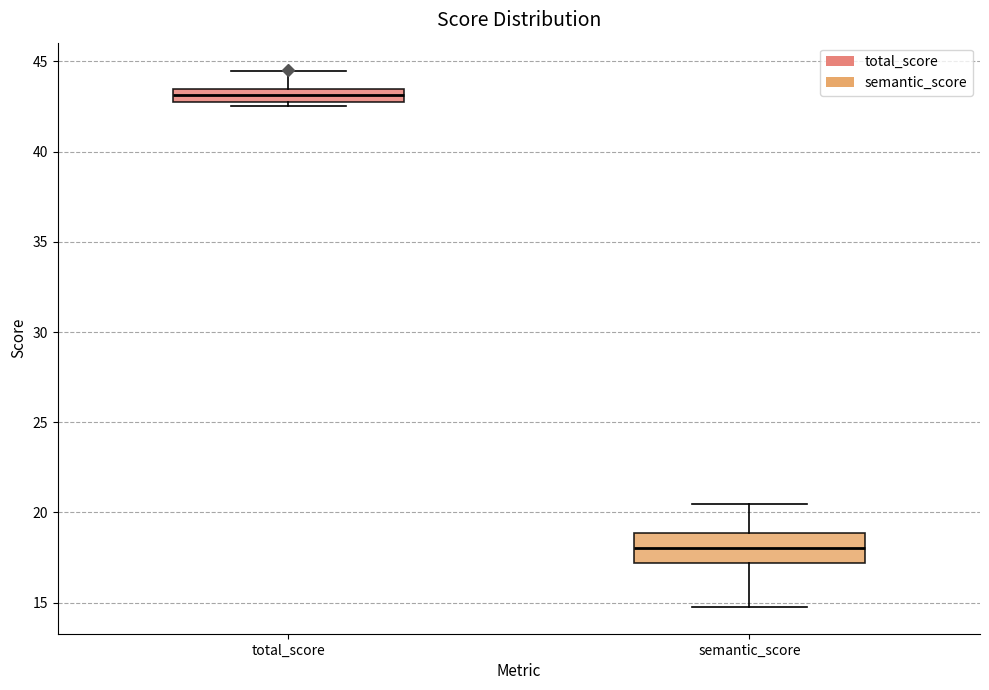

Where is the lower edge of the box for total_score on the y-axis? The values are not printed on the chart, so give them approximately, as read against the axis.

43.0